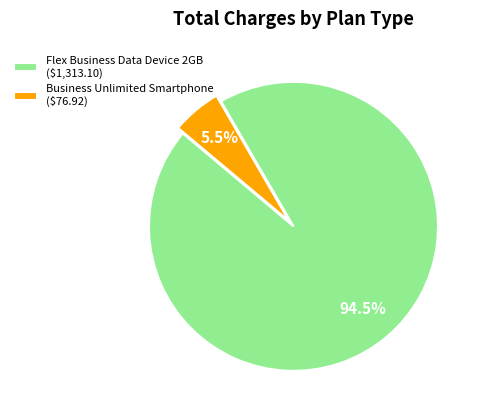

Which slice is the smallest?

Business Unlimited Smartphone ($76.92)